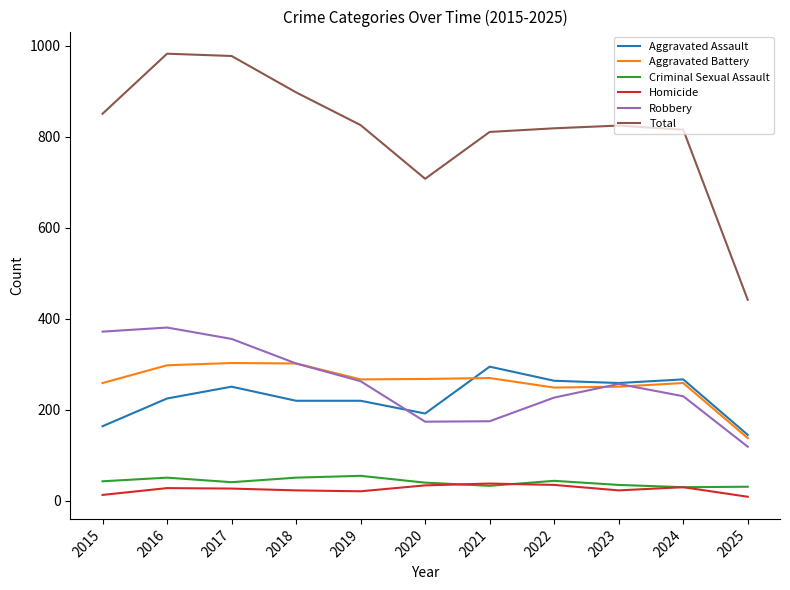

Is the value of Robbery at 2025 greater than the value of Criminal Sexual Assault at 2020?

Yes